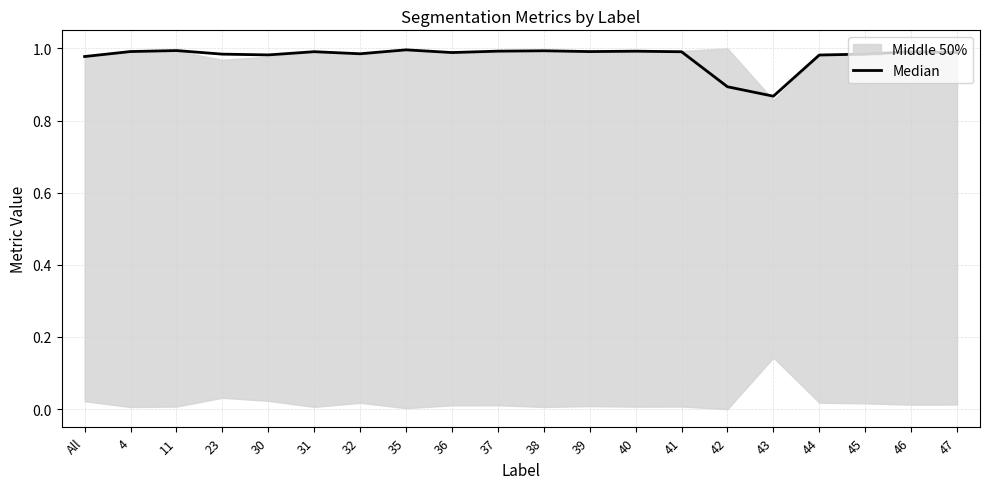

Reading left to right, extract all data points from this chart.

1.0	1.0	1.0	1.0	1.0	1.0	1.0	1.0	1.0	1.0	1.0	1.0	1.0	1.0	0.9	0.9	1.0	1.0	1.0	1.0